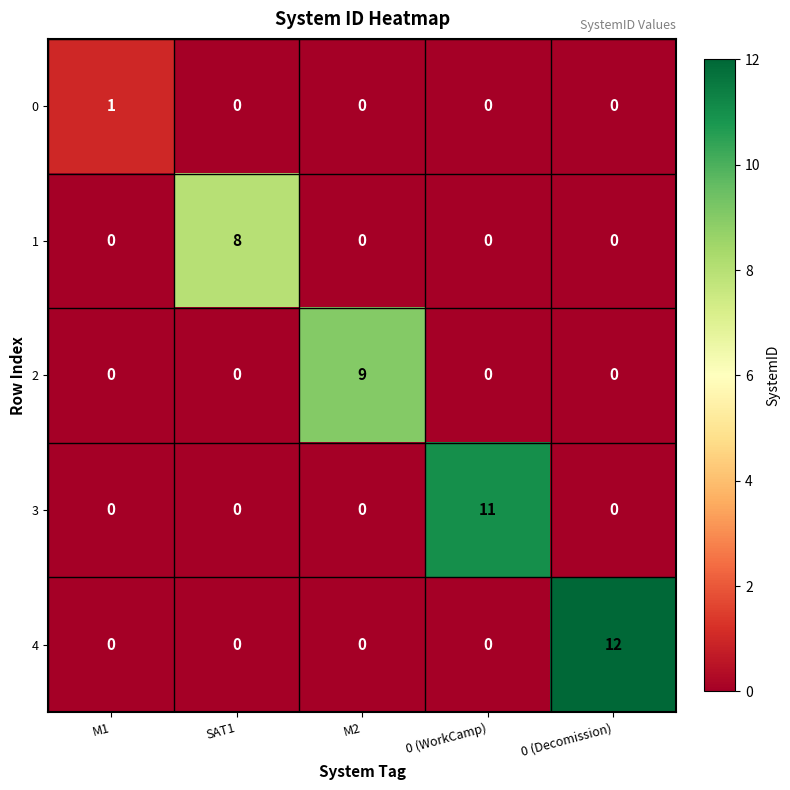

What is the highest value of the 4 series?

12